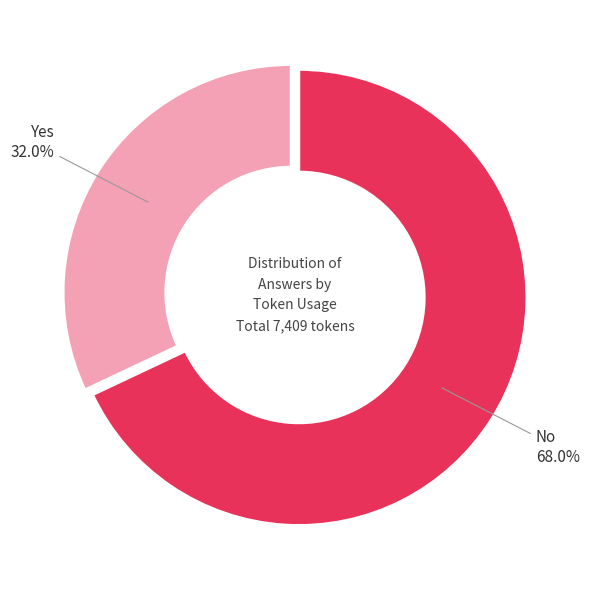

Is there any slice that represents more than half of the pie?

Yes